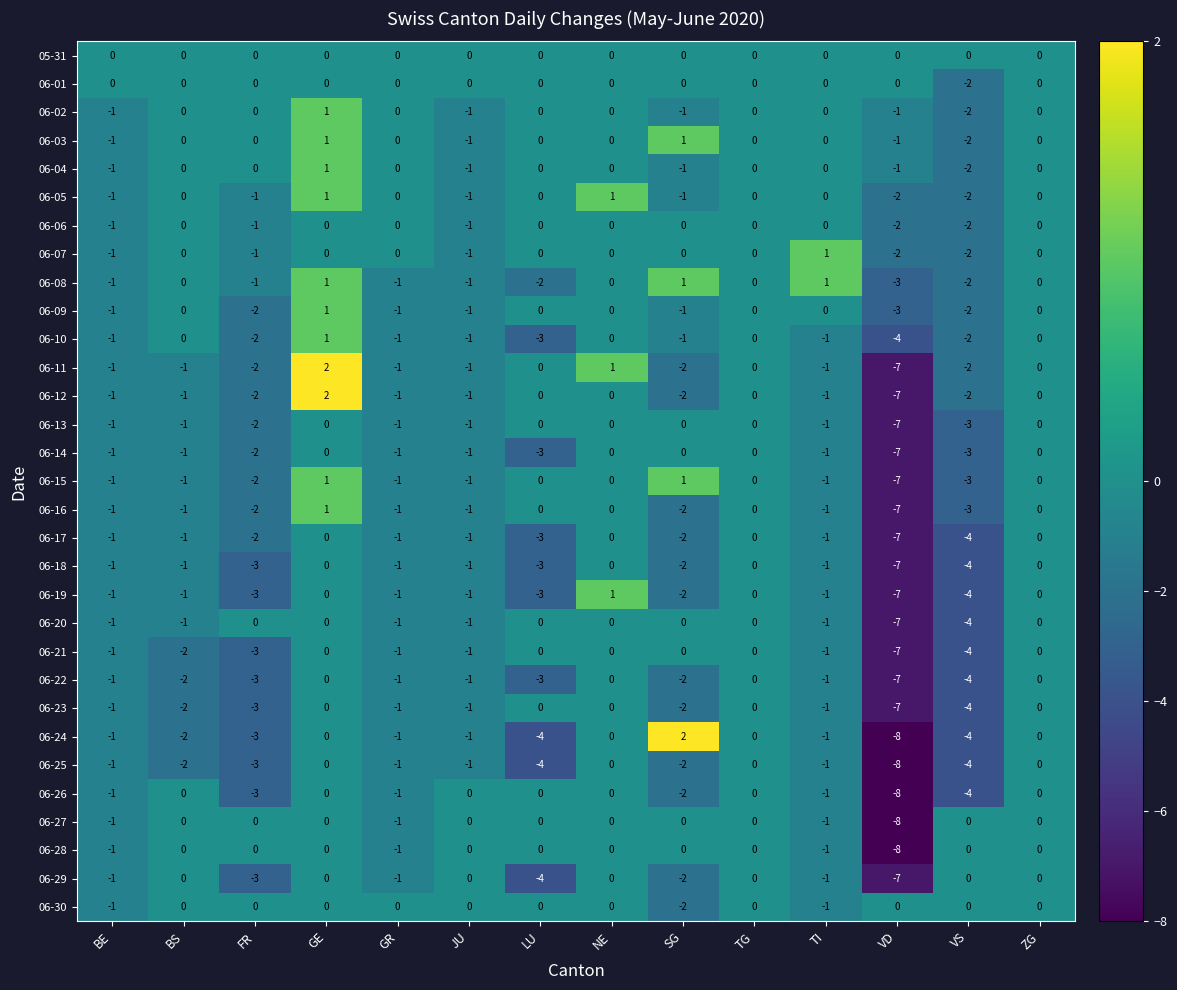

What is the total value across all series at FR?

-49